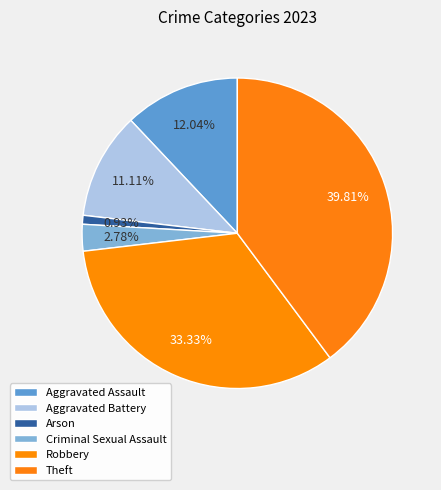

To the nearest percent, what is the average slice percentage?

17%